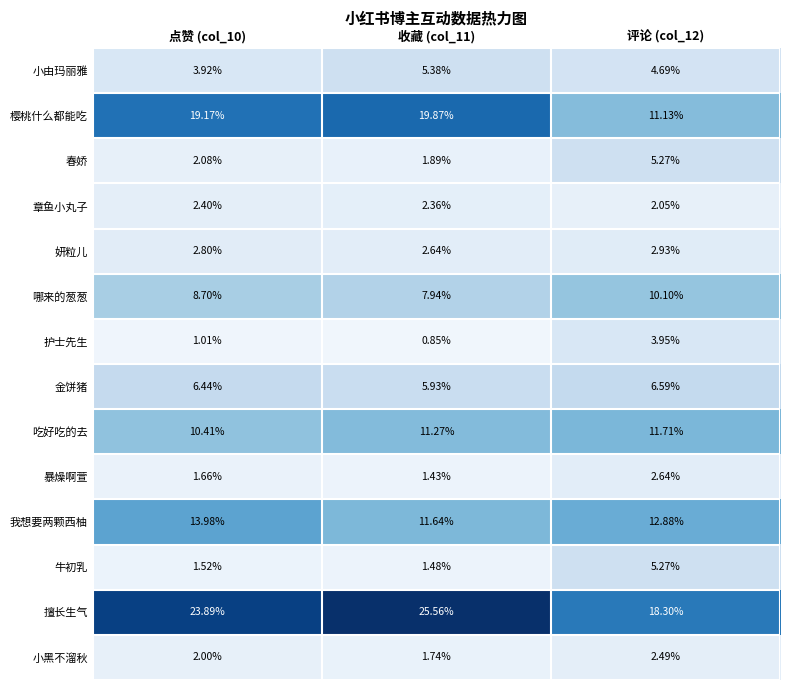

Which series has the largest total across all categories?

擅长生气